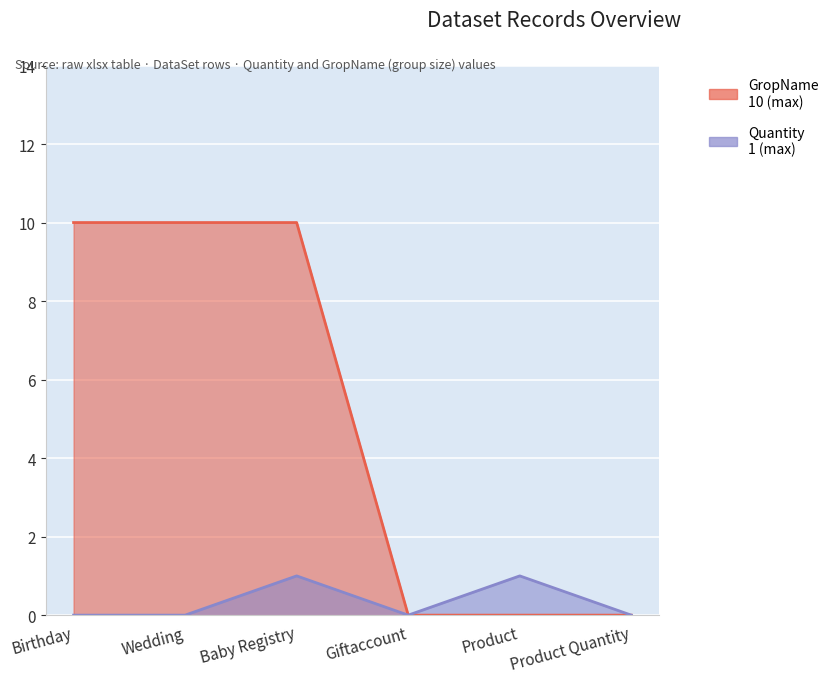

How many Quantity values are between 0 and 1?

6